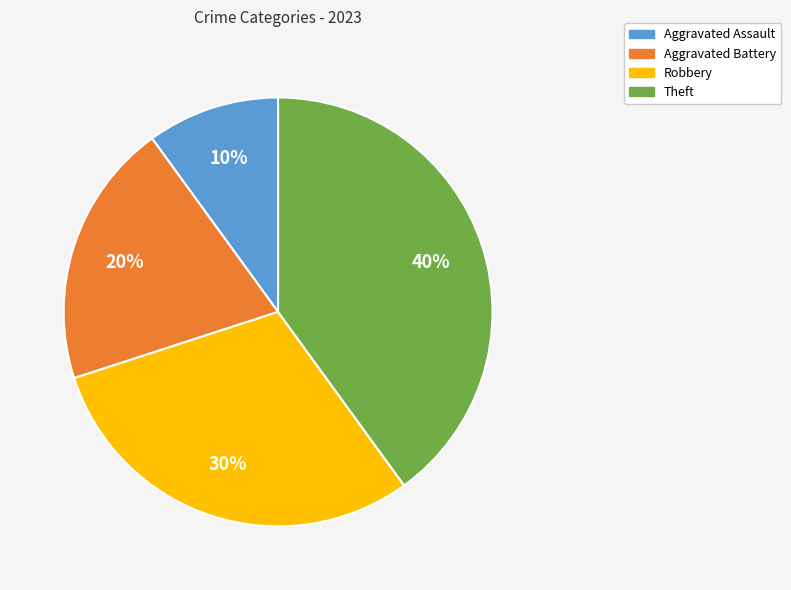

Which category has the biggest portion of the pie?

Theft